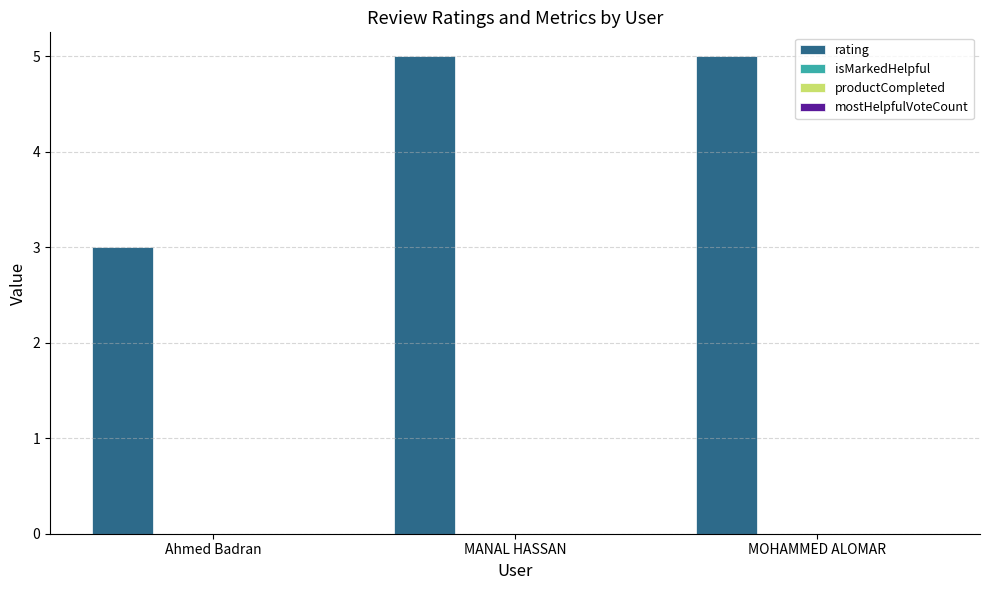

Reading left to right, what are all the values shown in this chart?

3	5	5